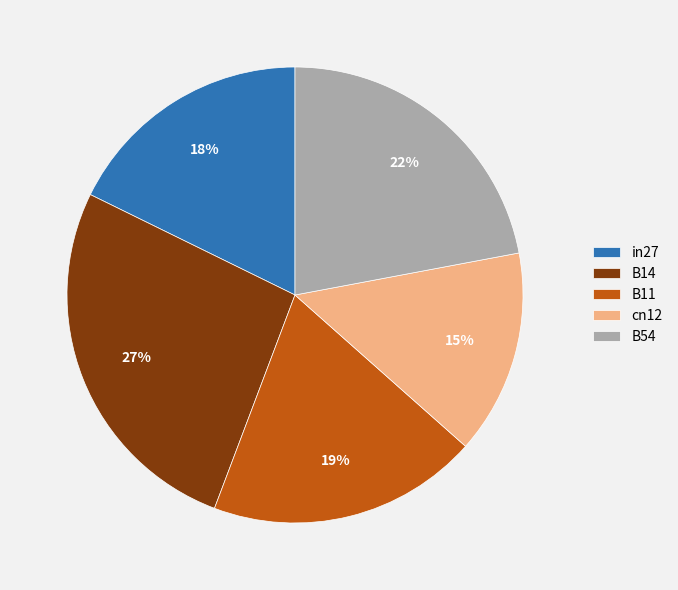

Is there any slice that represents more than half of the pie?

No